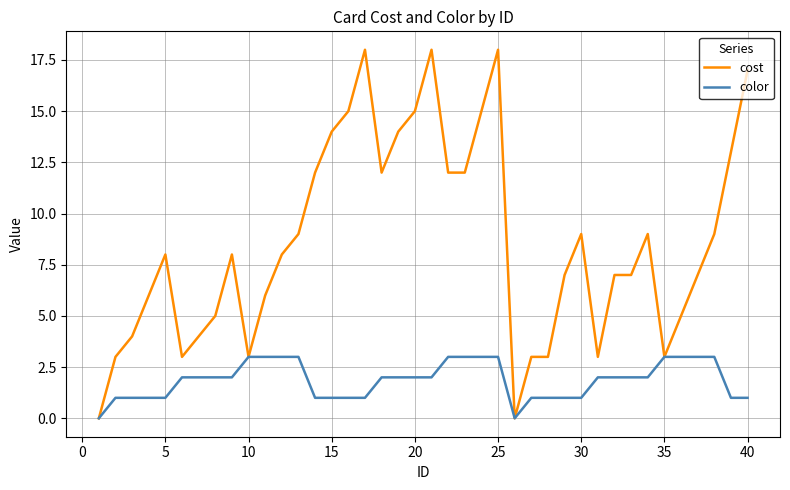

Which series has the largest total across all categories?

cost